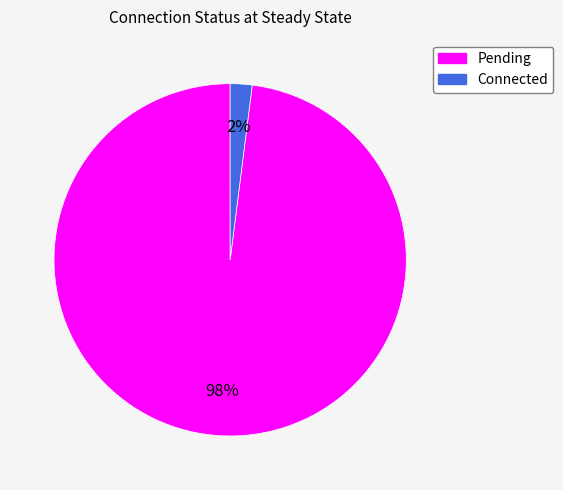

Approximately how many times larger is the value at Pending compared to Connected?

49.0